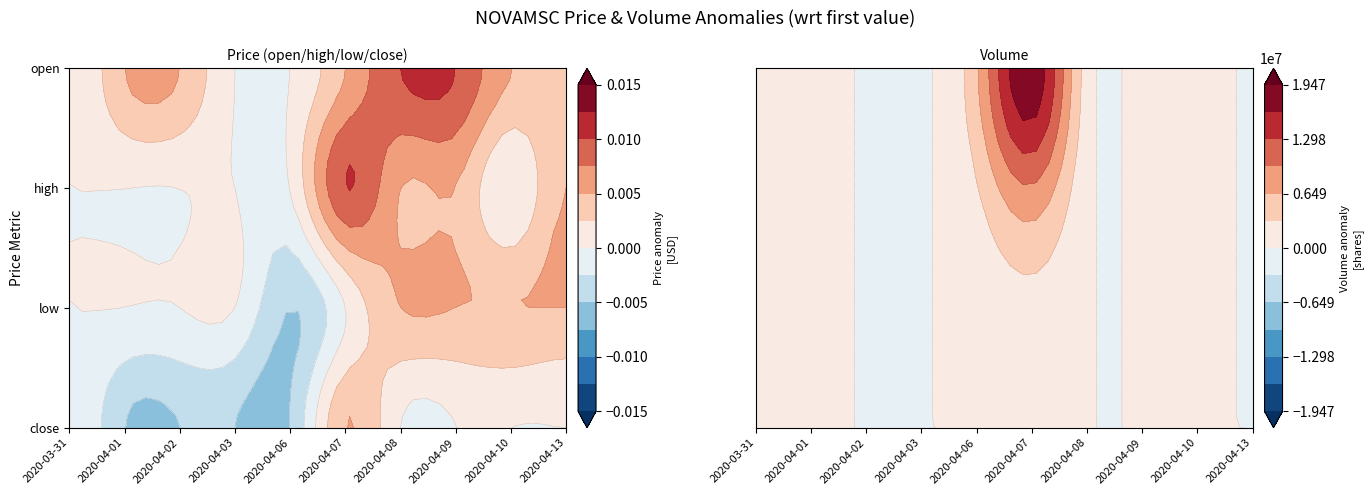

Is it true that 2020-04-06 equals 0.0 at open?

False